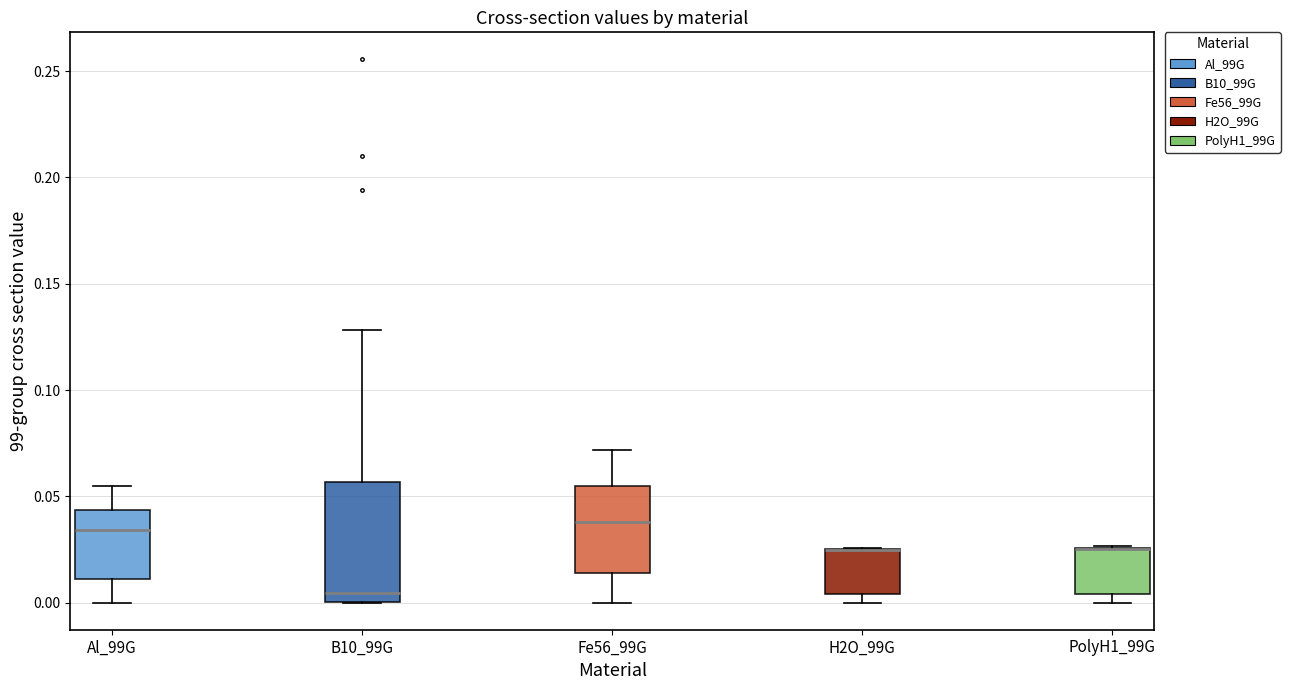

Comparing the boxes themselves (not the whiskers), which one is the tallest?

B10_99G